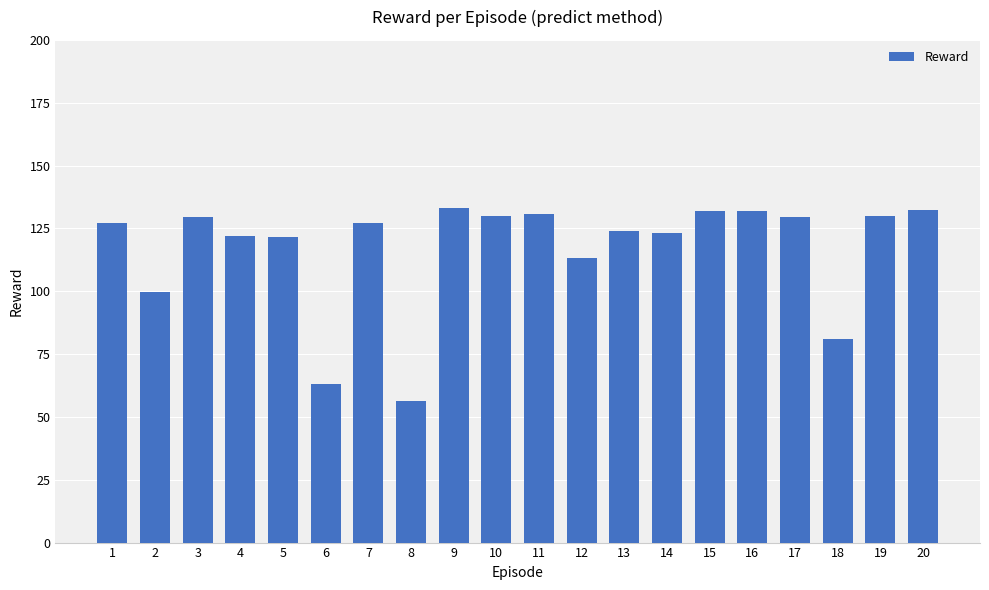

What is the difference between the second highest and second lowest values?

69.4